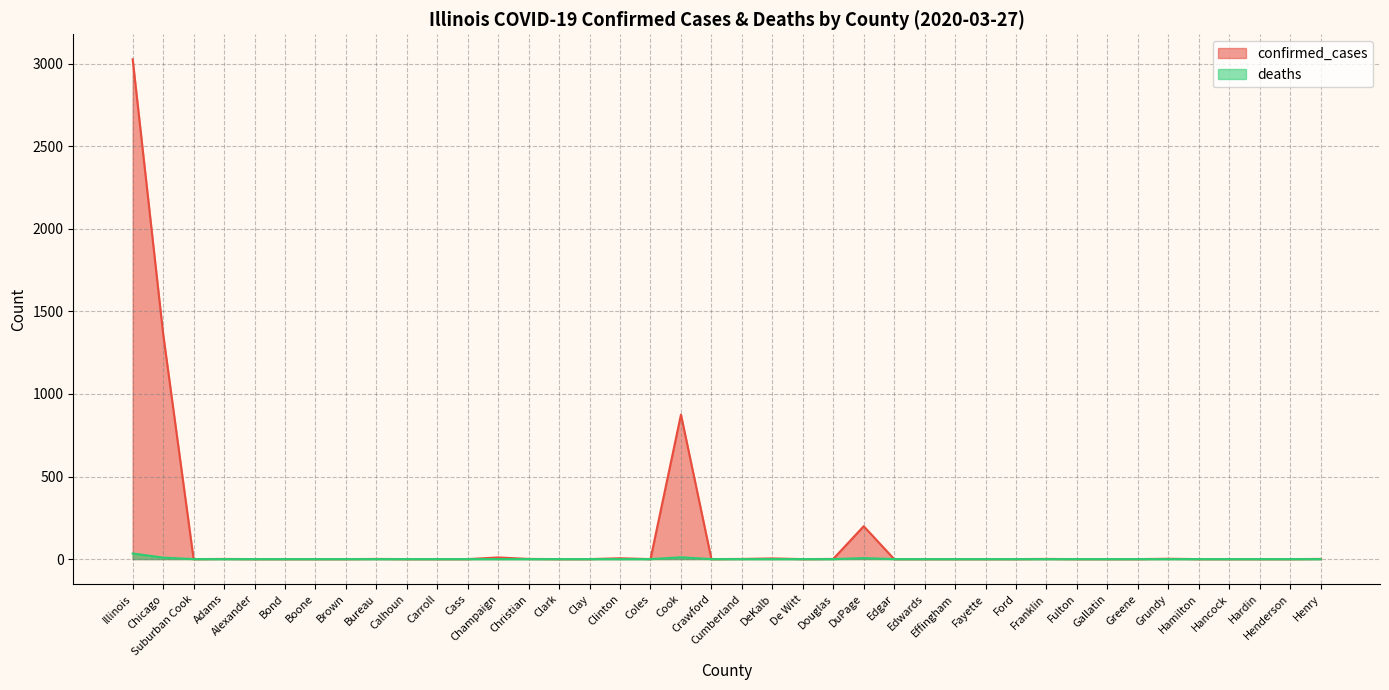

At which label is deaths closest to 17?

Cook